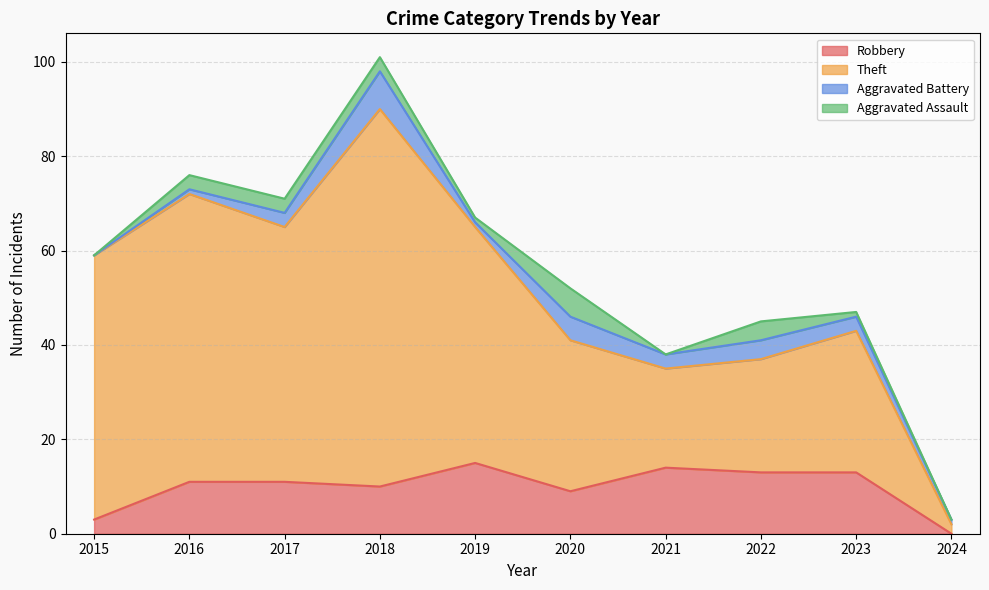

True or false: Robbery and Theft intersect in this chart.

False